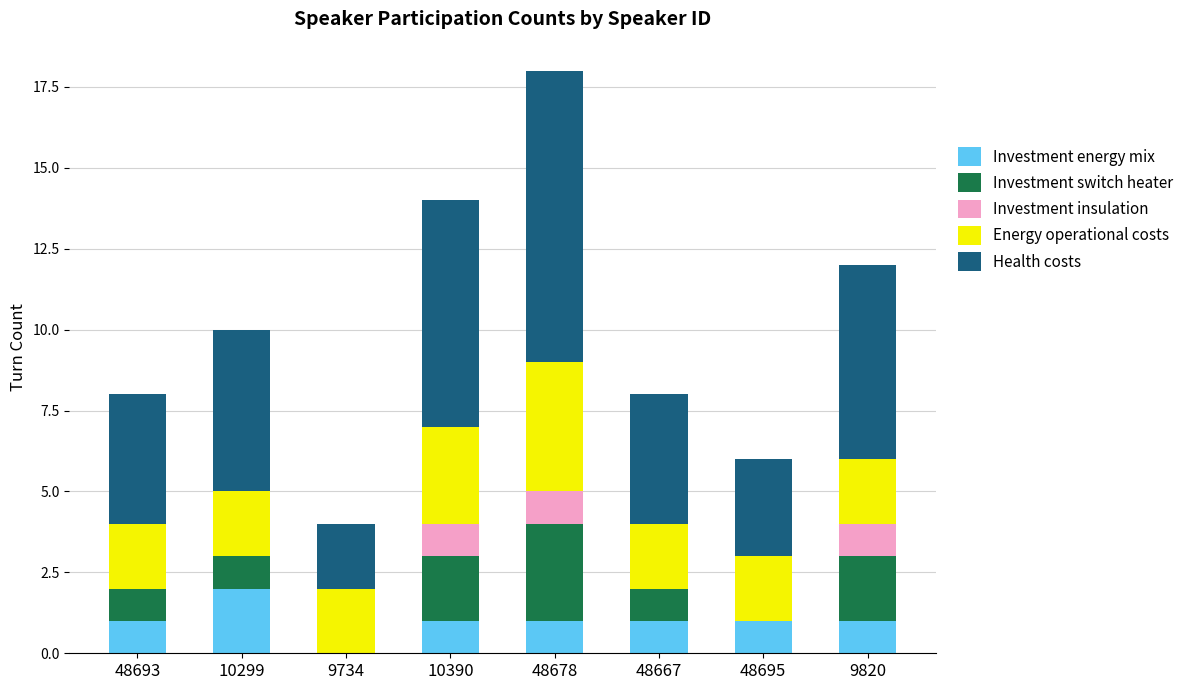

The value of Investment energy mix at 48695 is 1. True or false?

True